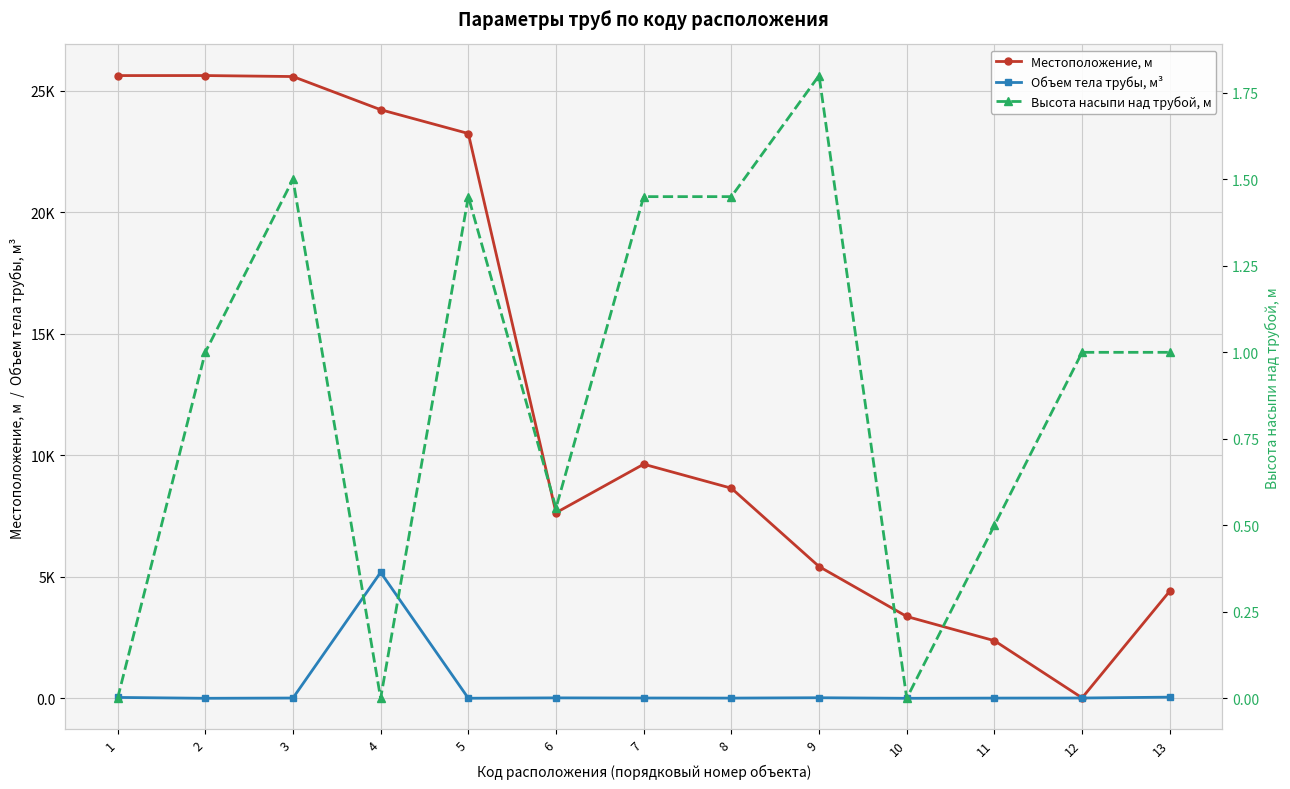

What is the difference between the maximum and minimum values in the Местоположение, м series?

25600.1